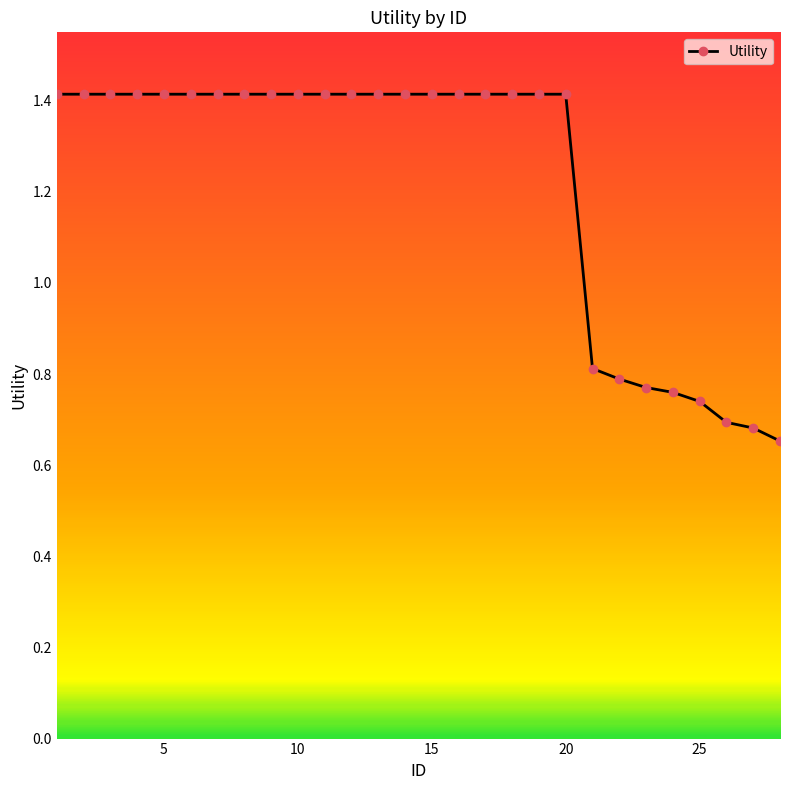

What is the average value?

1.2